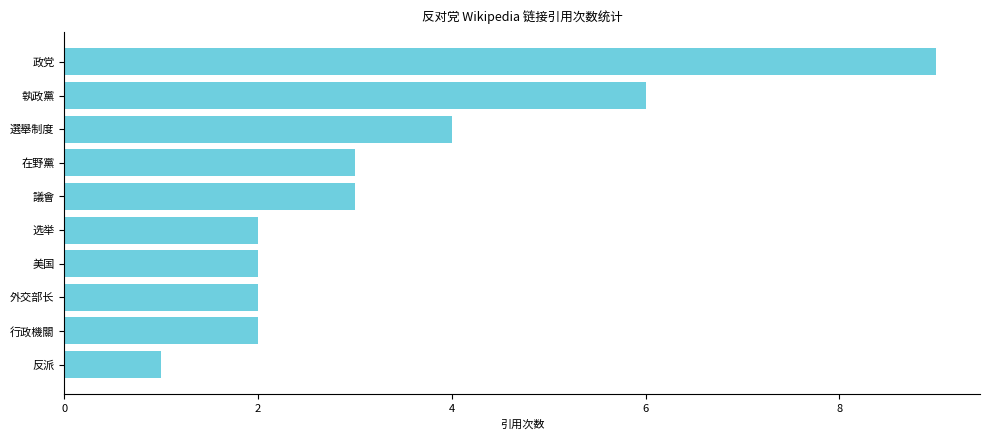

True or false: the data shows 4 at 議會.

False